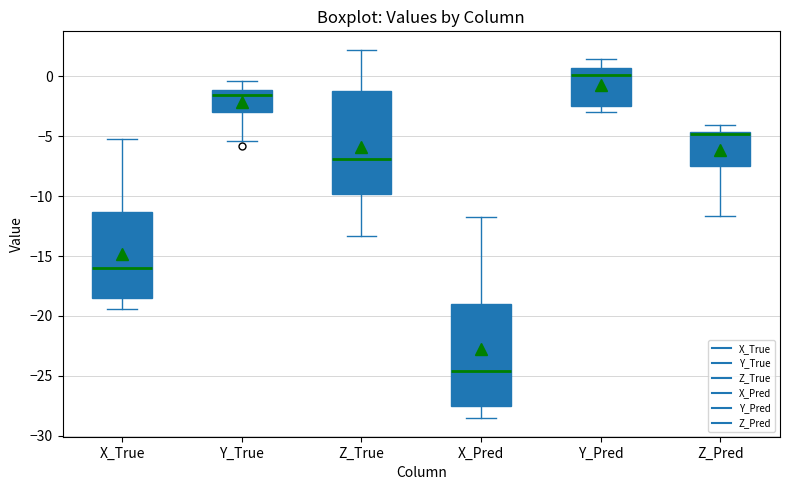

Which box's median line is the highest?

Y_Pred